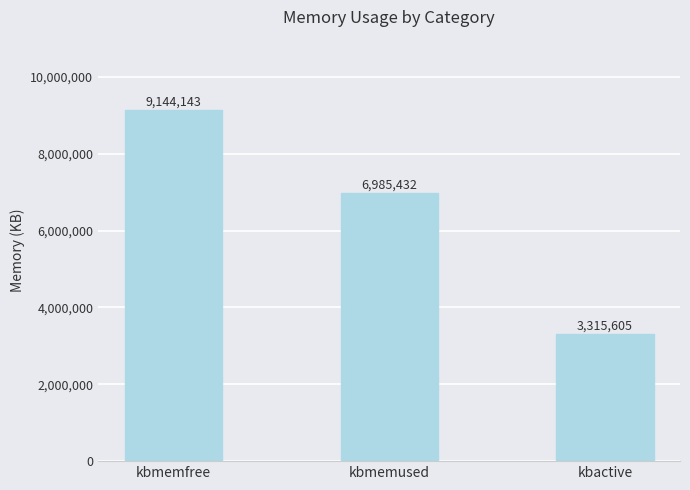

What is the sum of the values at kbmemfree and kbactive?

12459748